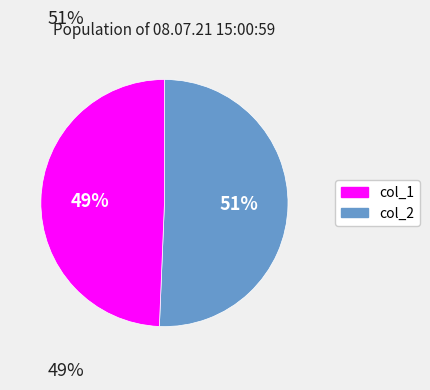

How many slices are in this pie chart?

2